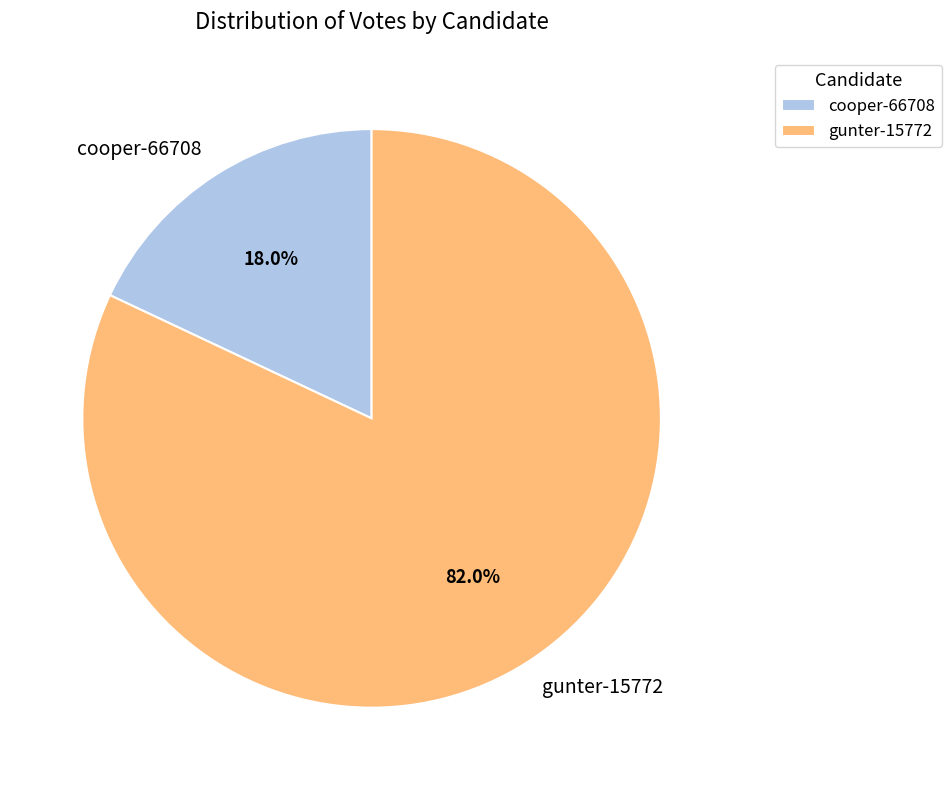

Does cooper-66708 account for over 50% of the chart?

No